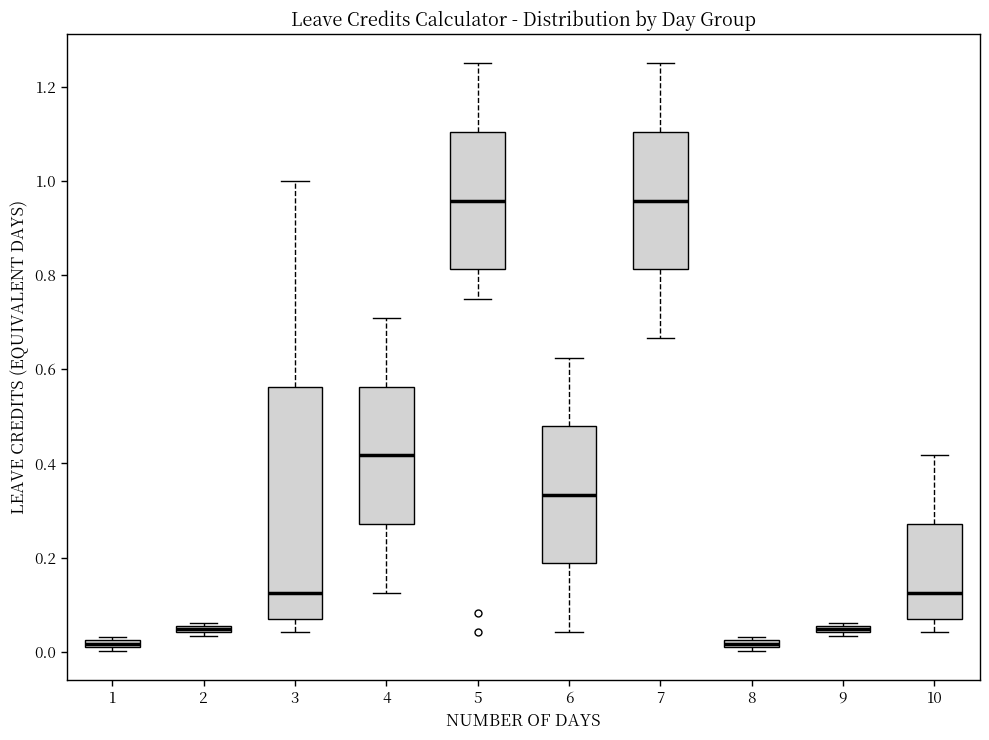

Where does the lower whisker of the box at x = 5 end on the y-axis? The values are not printed on the chart, so give them approximately, as read against the axis.

0.76